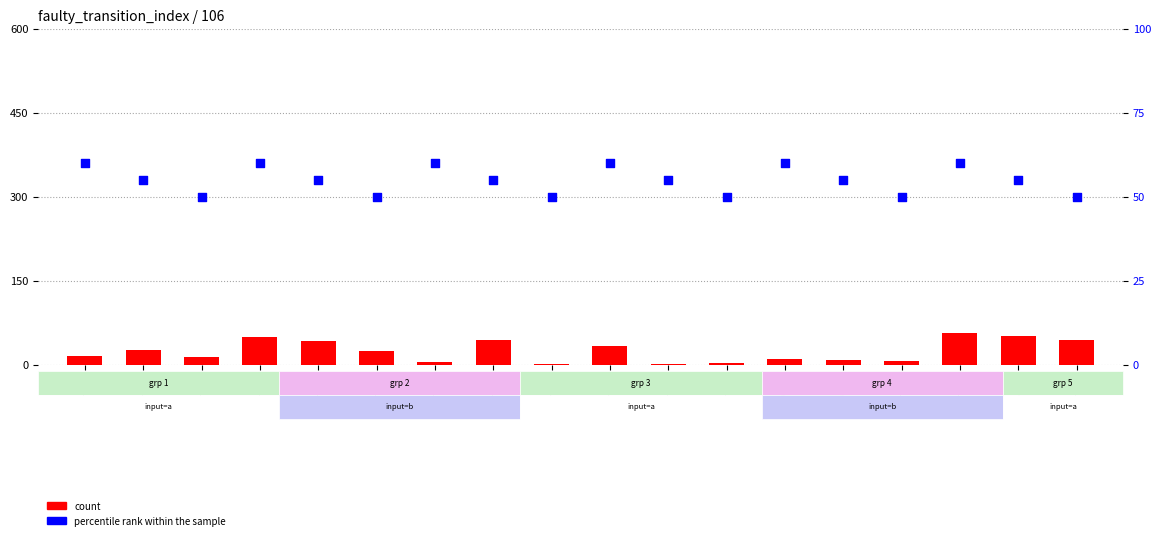

Is the value of count at 3->23 greater than the value of percentile rank within the sample at 6->5?

No